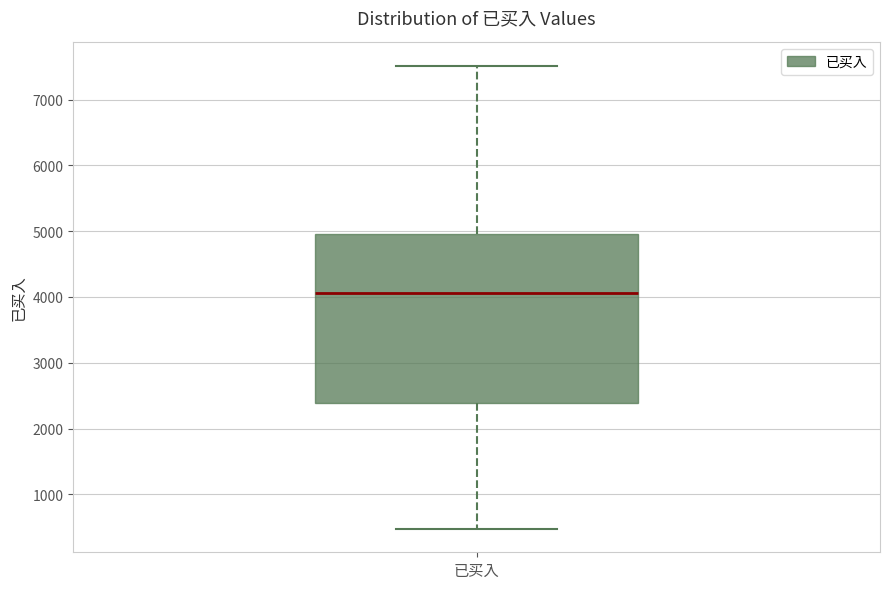

Transcribe this box plot: give where the median line is, the range the box spans, and where the two whiskers end, as read against the y-axis. The values are not printed on the chart, so give them approximately, as read against the axis.

median 4100, box 2400 to 5000, whiskers 500 to 7500